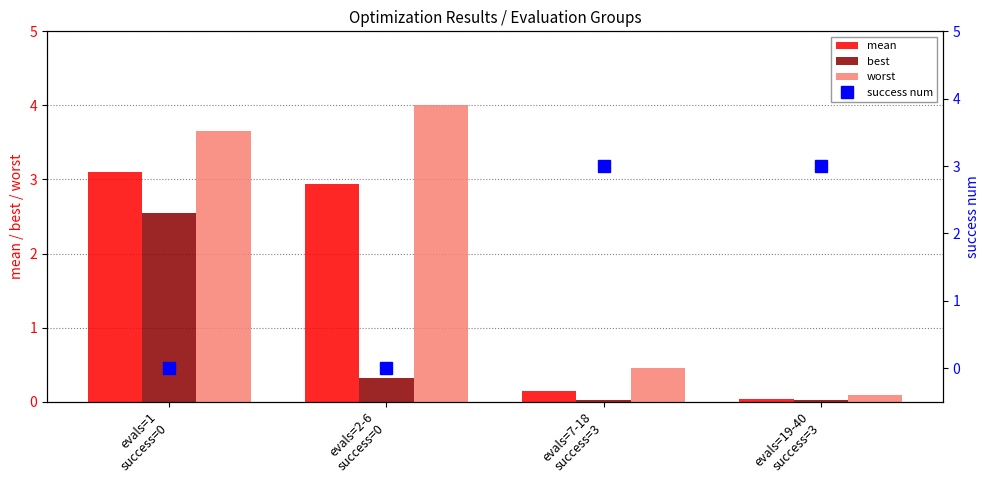

At which label does best reach its peak?

evals=1
success=0